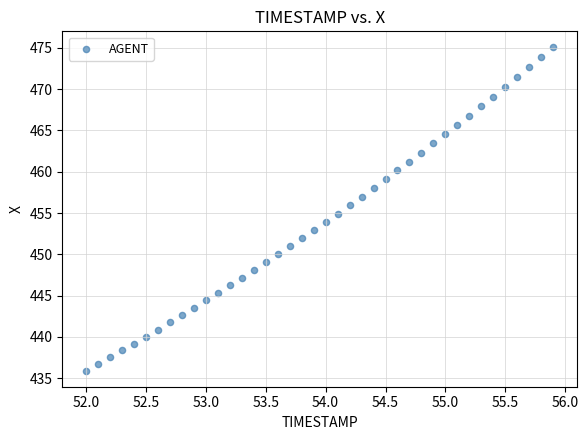

What is the range of Y values (max minus min)?

39.1